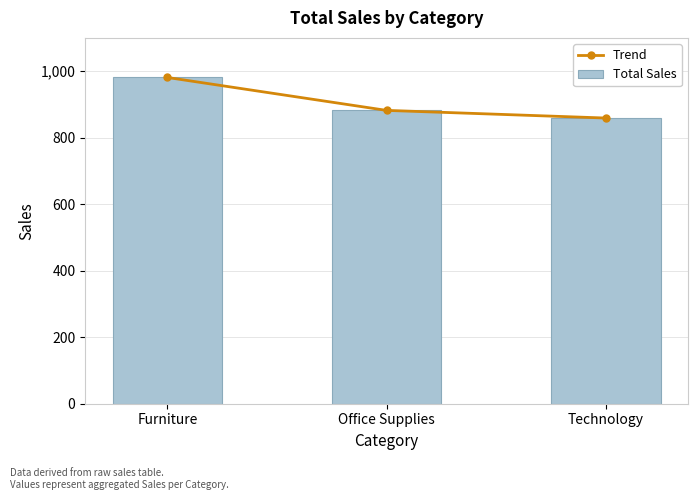

The value of Total Sales at Technology is 276. True or false?

False